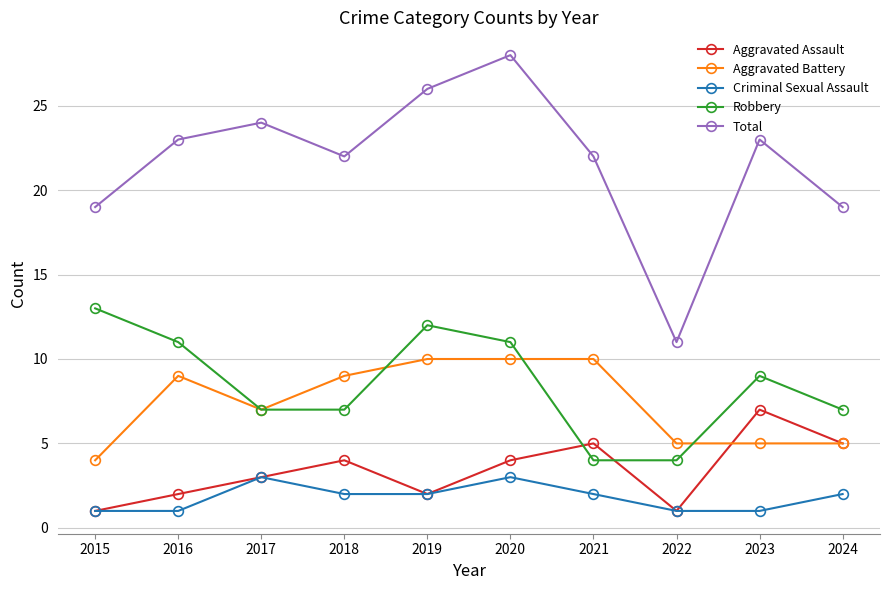

List the series in order of their peak value, highest first.

Total, Robbery, Aggravated Battery, Aggravated Assault, Criminal Sexual Assault